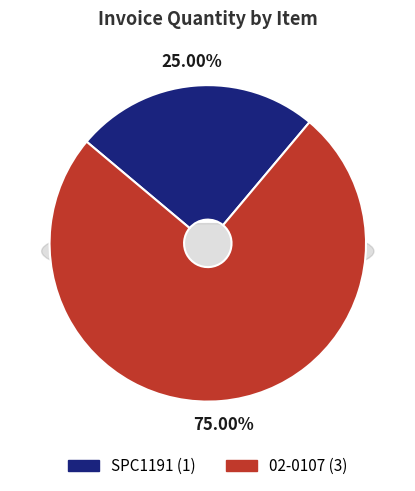

Which category has the smallest portion of the pie?

SPC1191